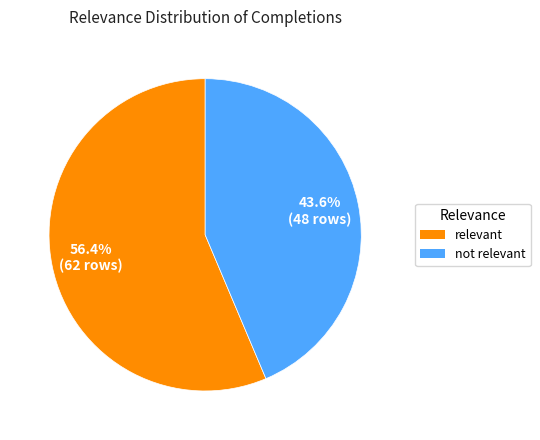

Which category has the smallest portion of the pie?

not relevant